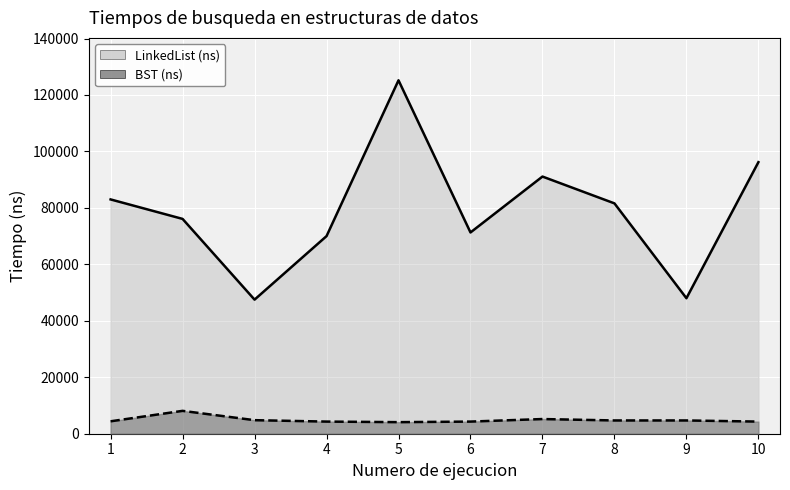

Does the chart display data point markers on the line(s)?

No